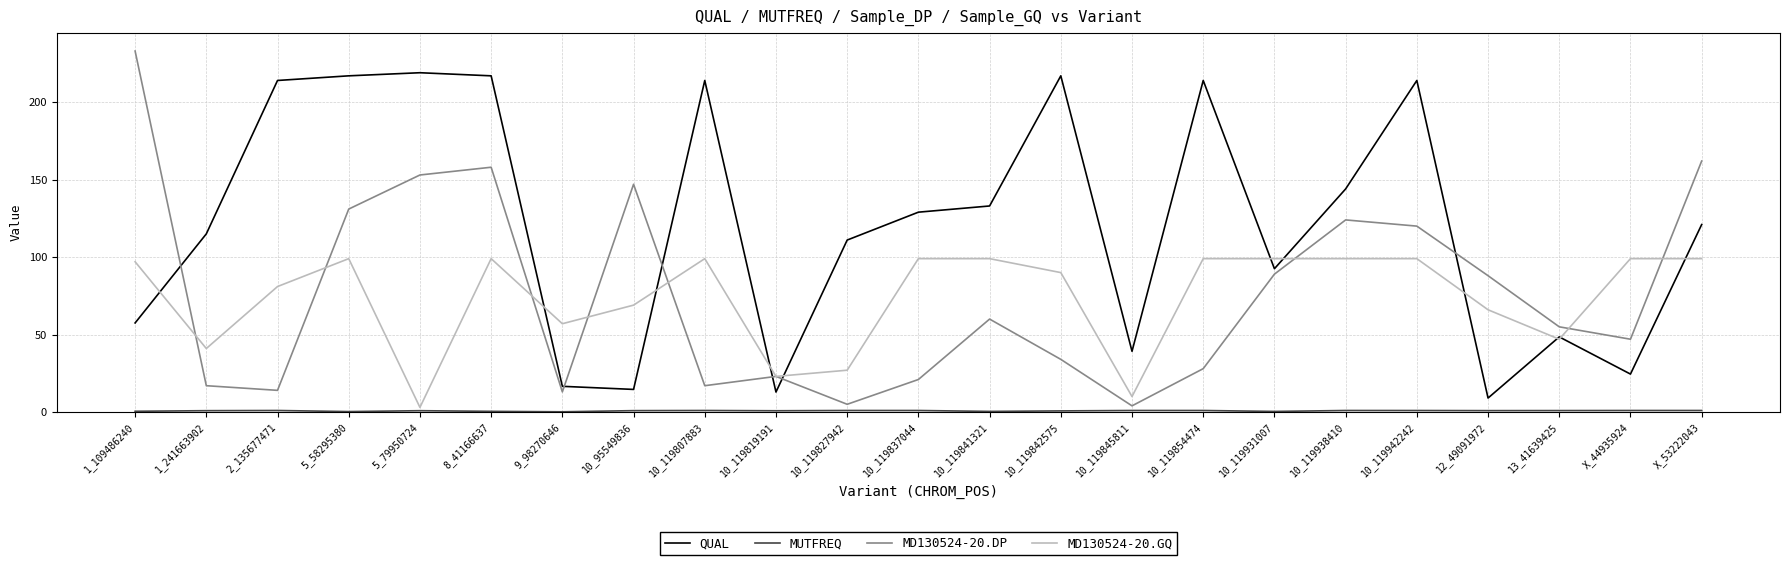

How many lines are shown in the chart?

4